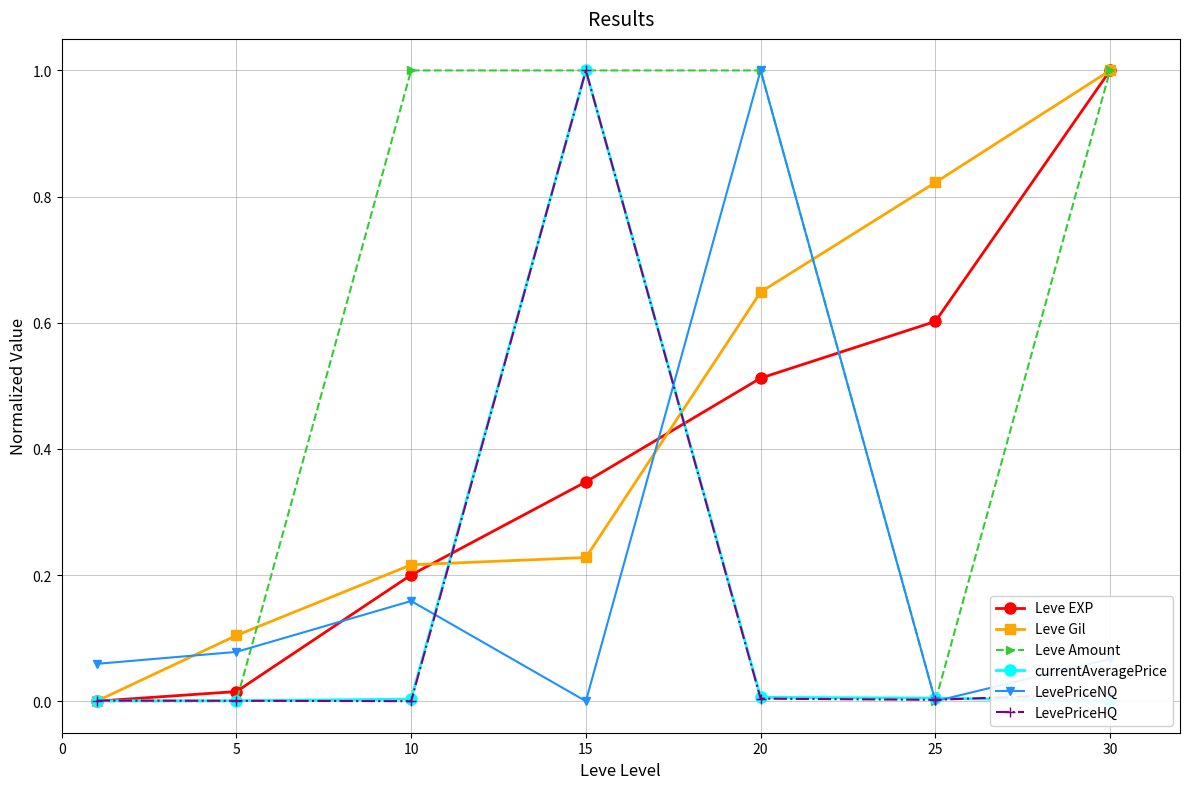

True or false: Leve EXP has more than 1 interior local peaks.

False